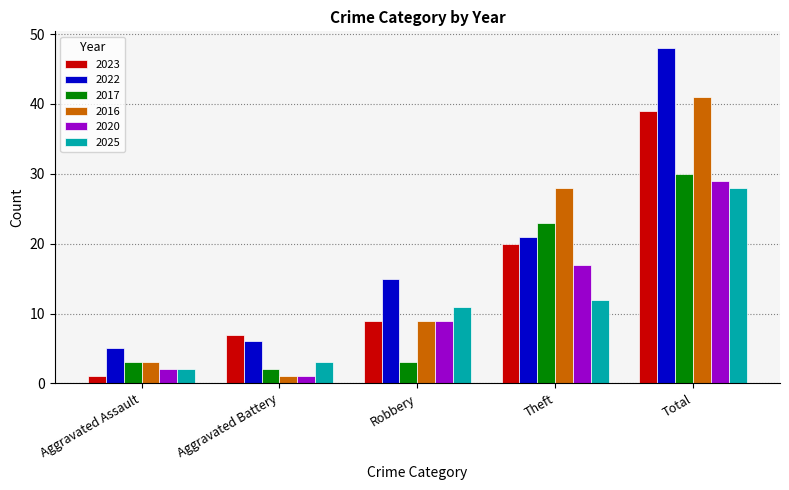

What is the total value across all series at Total?

215